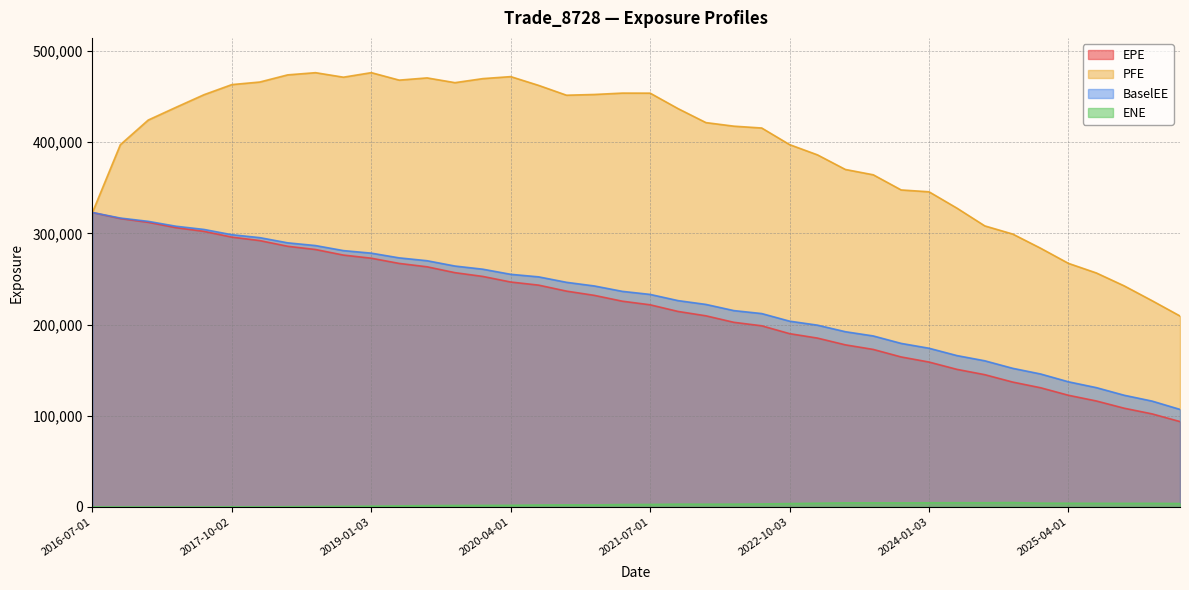

At which label is PFE closest to 342742?

2024-01-03